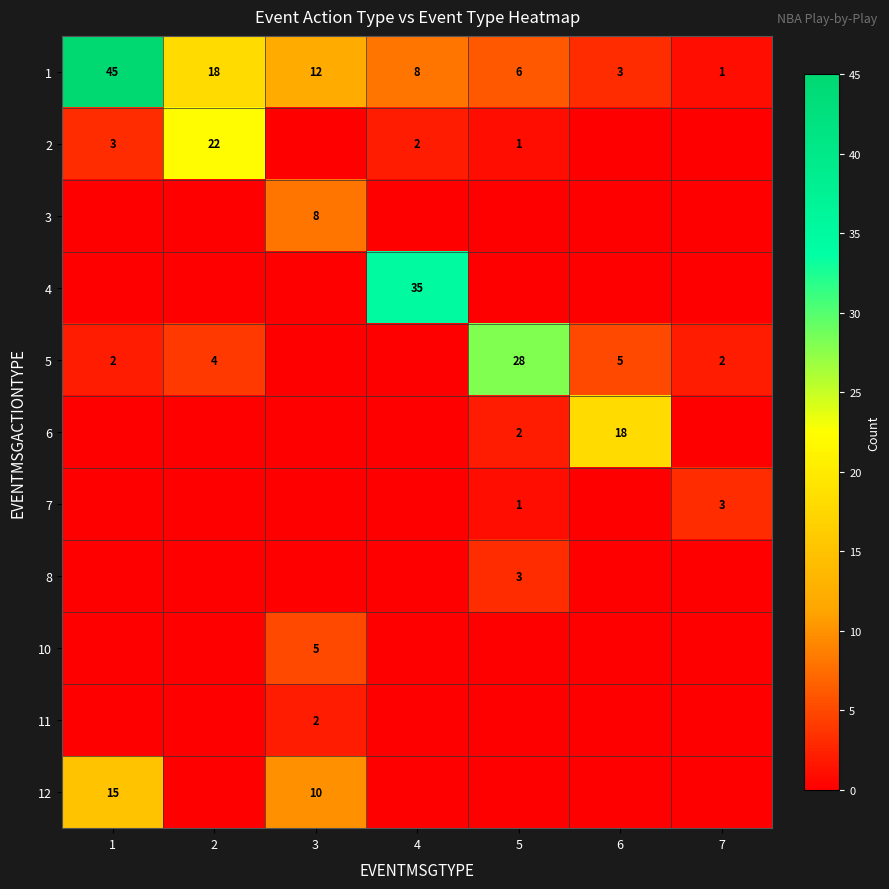

What is the spread (max minus min) of values at 5?

28